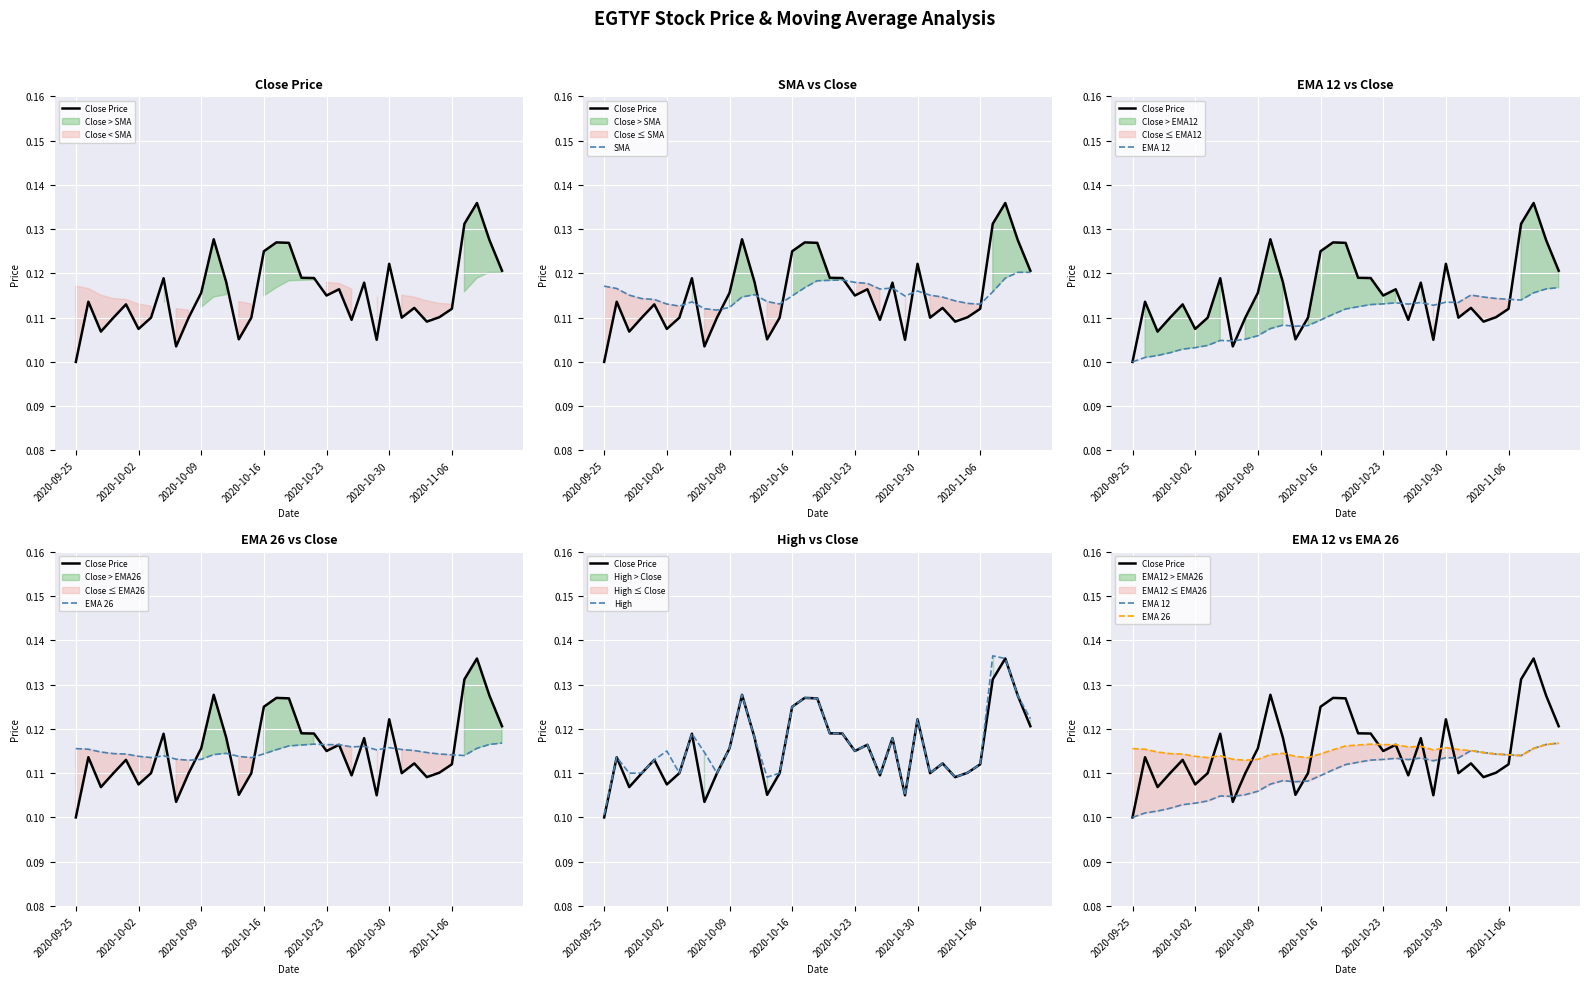

What is the sum of the EMA 12 values at 10 and 9?

0.2